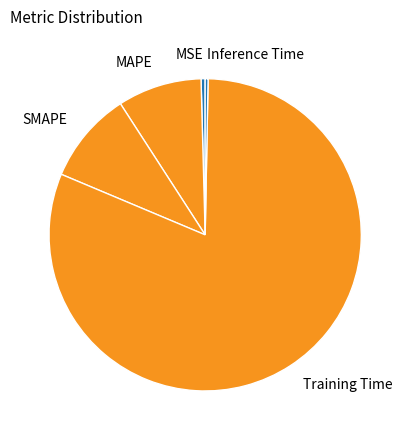

Does Inference Time represent more than half of the total?

No